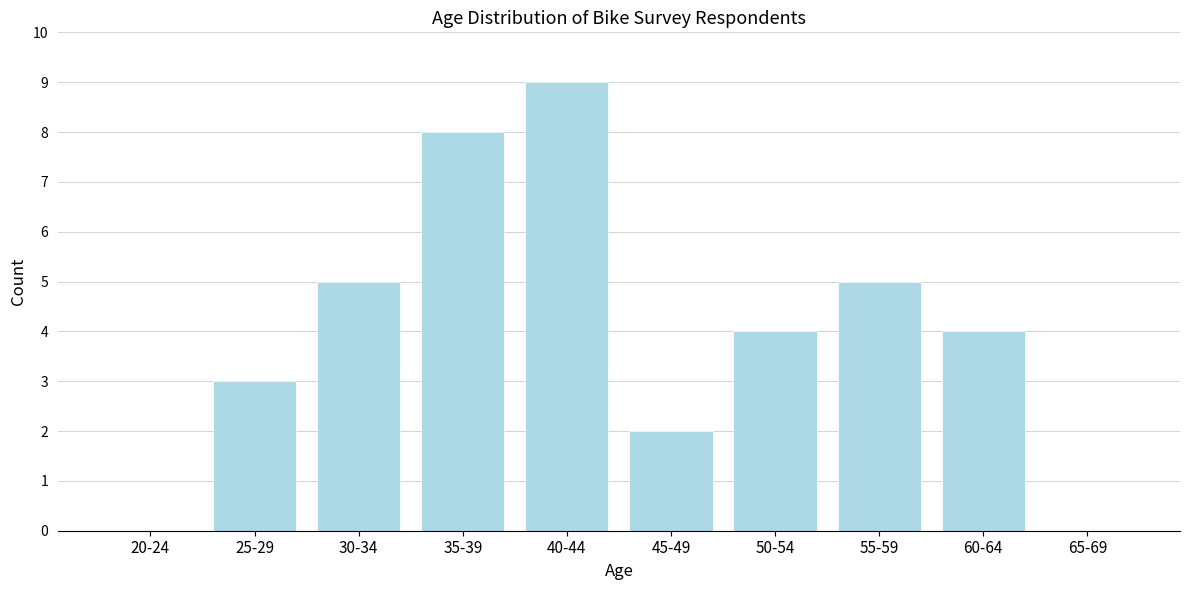

Reading left to right, extract all data points from this chart.

20-24=0	25-29=3	30-34=5	35-39=8	40-44=9	45-49=2	50-54=4	55-59=5	60-64=4	65-69=0